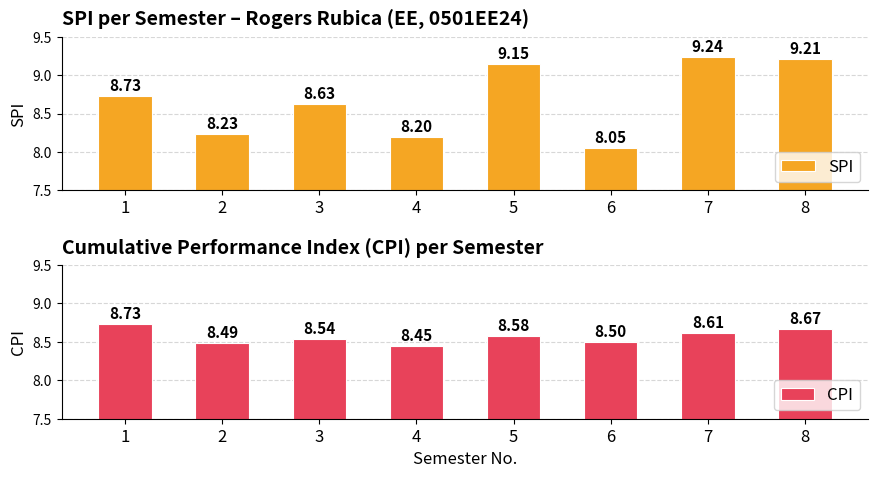

List the series in order of their peak value, lowest first.

CPI, SPI